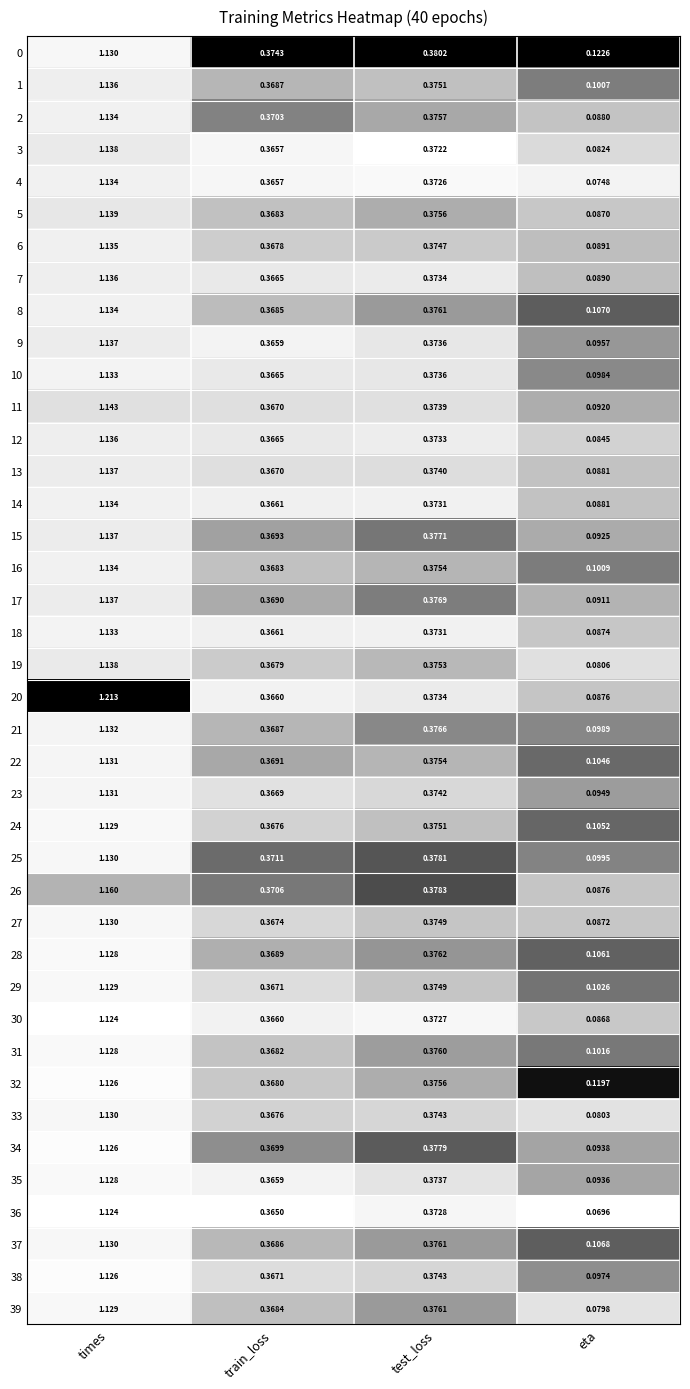

List the labels in order of 12 value, smallest first.

eta, train_loss, test_loss, times